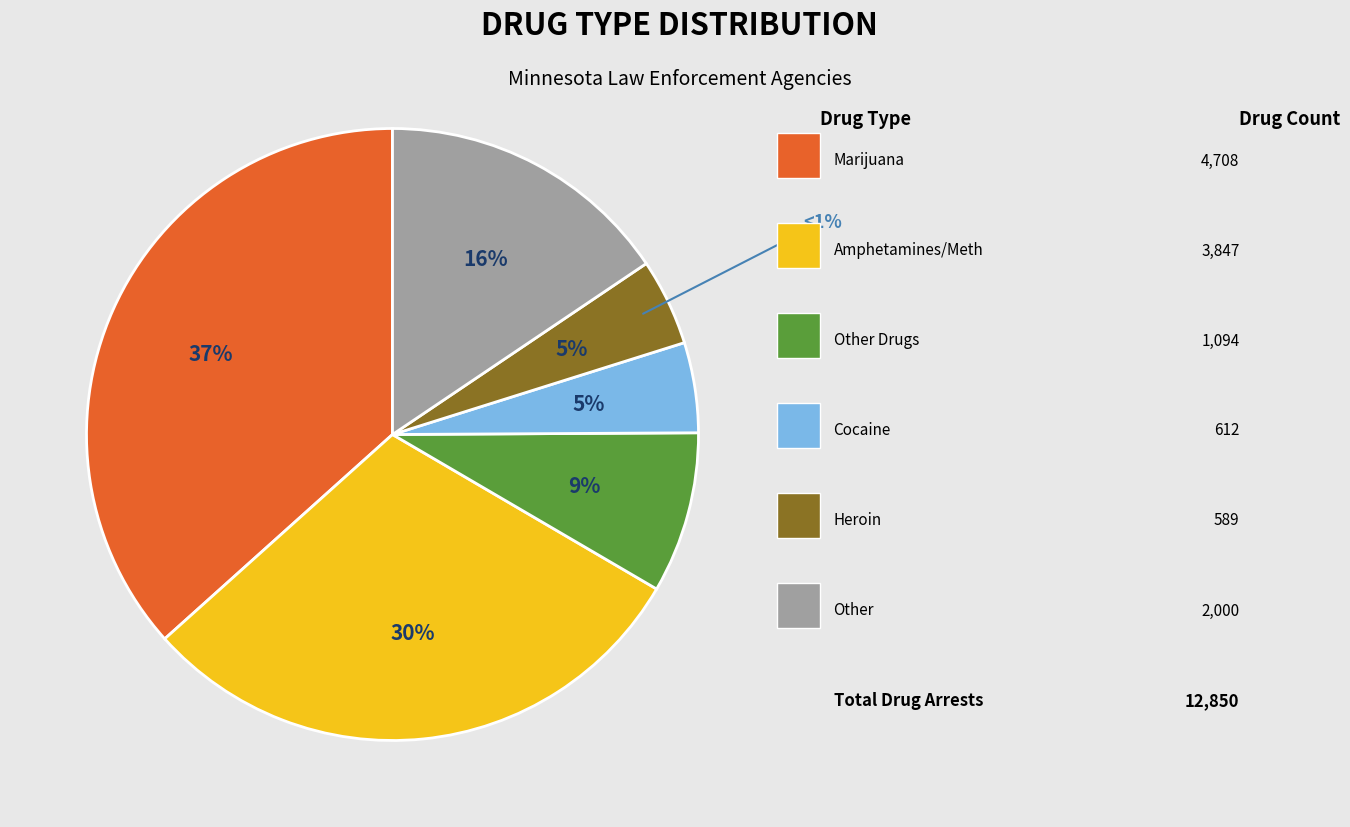

Which has a higher value, Amphetamines/Methamphetamines or Other Stimulants?

Amphetamines/Methamphetamines